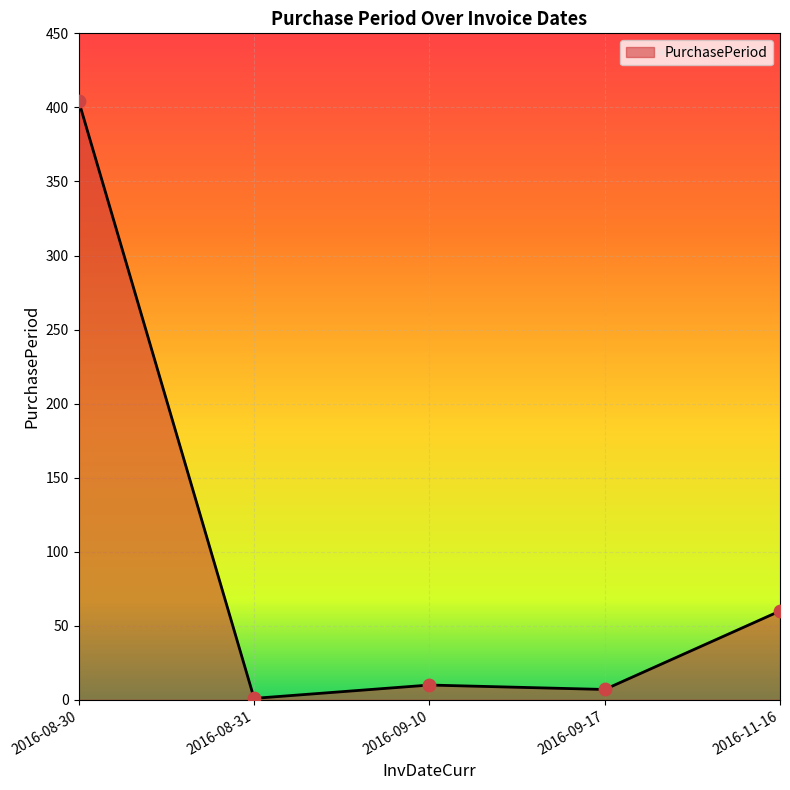

Approximately how many times larger is the value at 2016-09-10 compared to 2016-08-31?

10.0